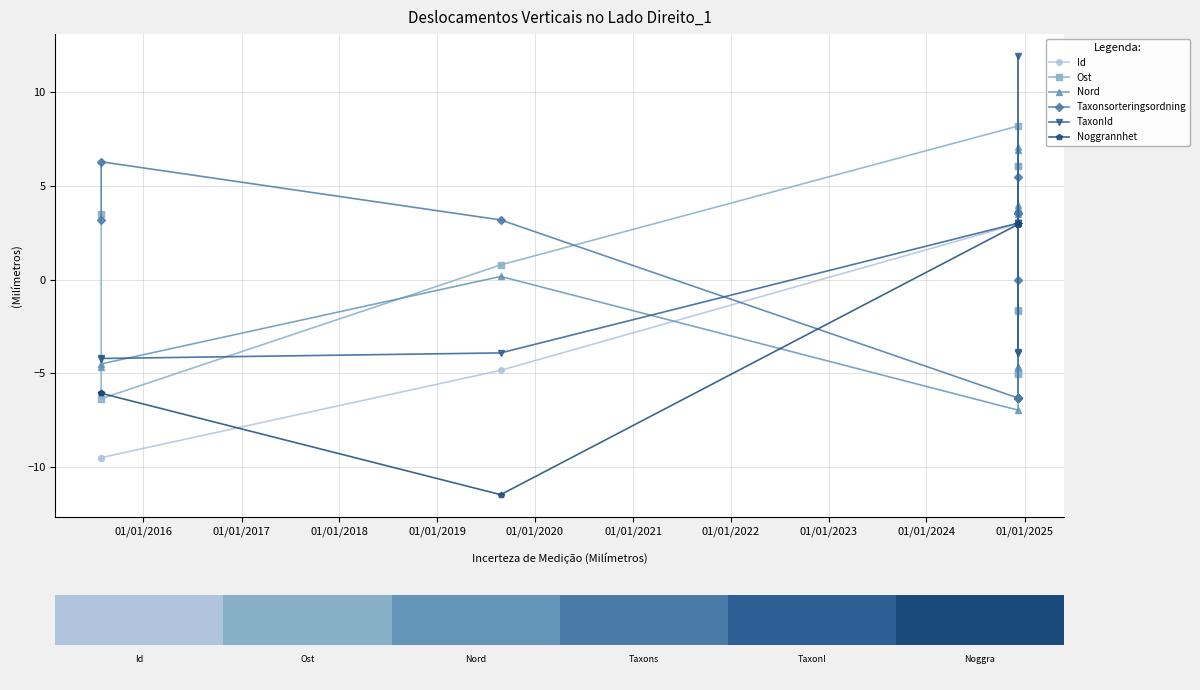

Reading left to right, extract all data points from this chart.

Id: -9.5	-9.5	-4.8	3.0	3.0	3.0	3.0	3.0	3.0	3.0	3.0
Ost: 3.5	-6.4	0.8	8.2	6.1	-5.0	-1.6	-5.0	6.1	-1.7	-5.0
Nord: -4.7	-4.5	0.2	-7.0	-4.7	4.0	6.9	3.5	-4.7	7.1	3.8
Taxonsorteringsordning: 3.2	6.3	3.2	-6.3	-6.3	5.5	-6.3	3.6	-0.0	3.6	-6.3
TaxonId: -4.2	-4.2	-3.9	3.0	3.0	11.9	3.0	-3.9	-3.8	-3.9	3.0
Noggrannhet: -6.1	-6.1	-11.5	3.0	3.0	3.0	3.0	3.0	3.0	3.0	3.0